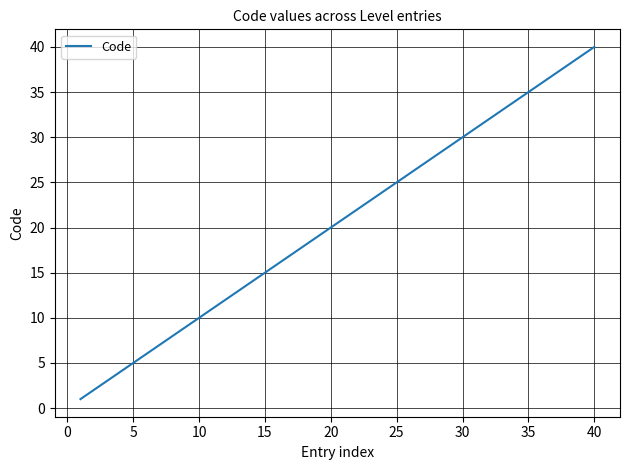

What is the greatest value displayed?

40